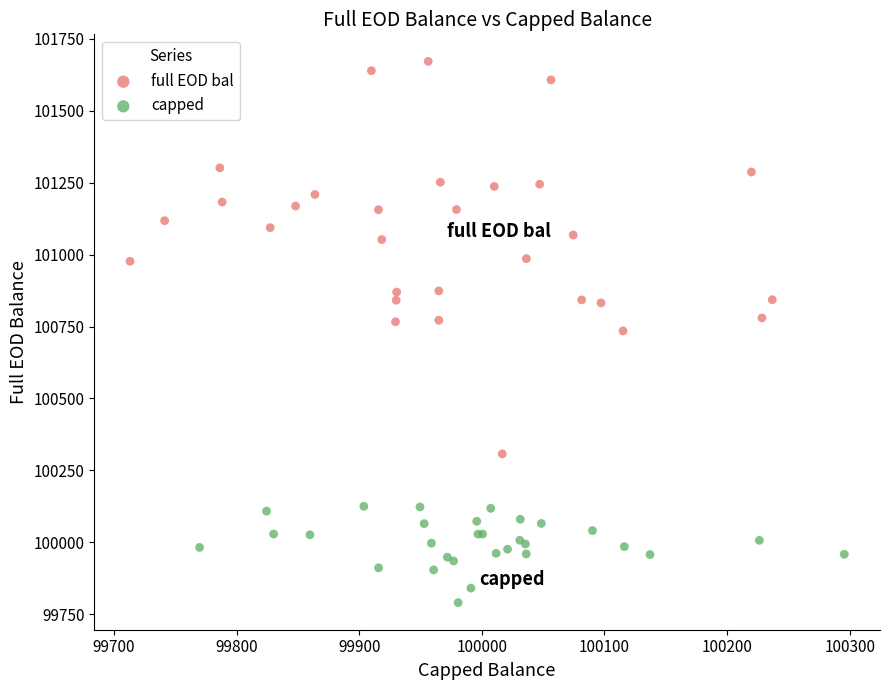

Which series has the largest Y range (max minus min)?

full EOD bal